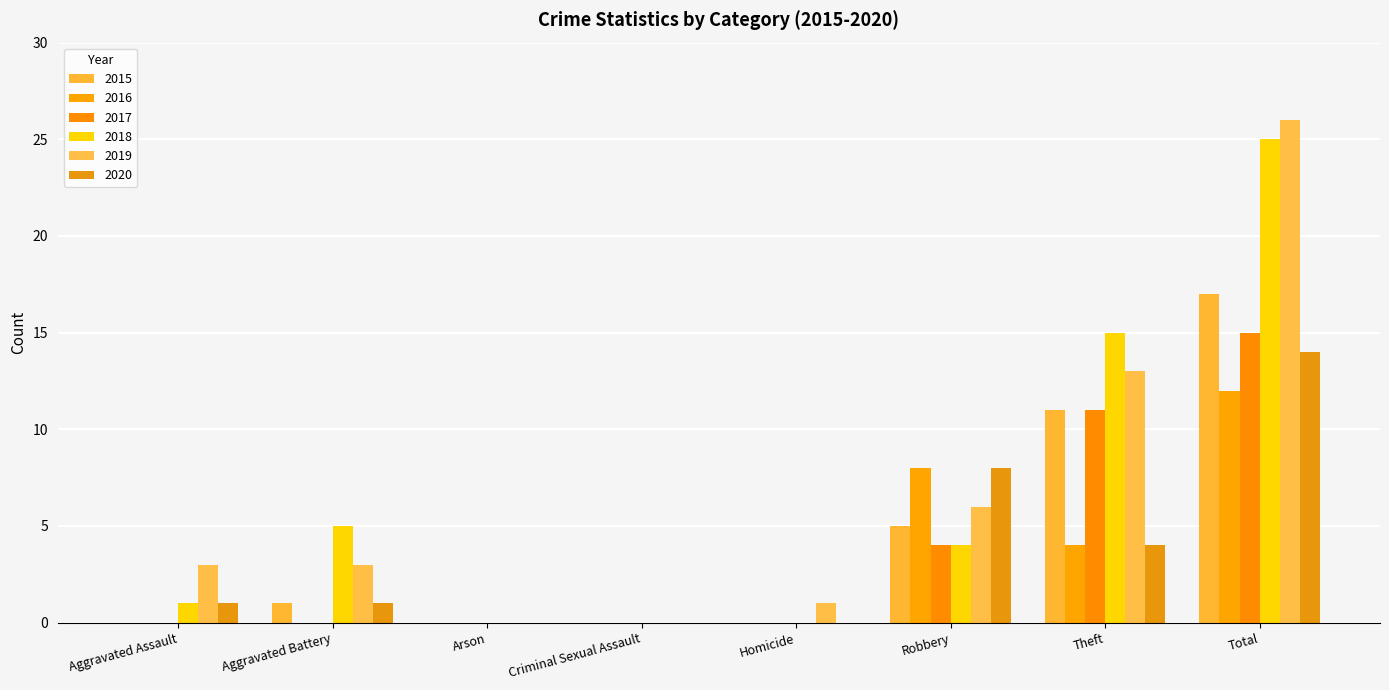

What is the average value of the 2016 series?

3